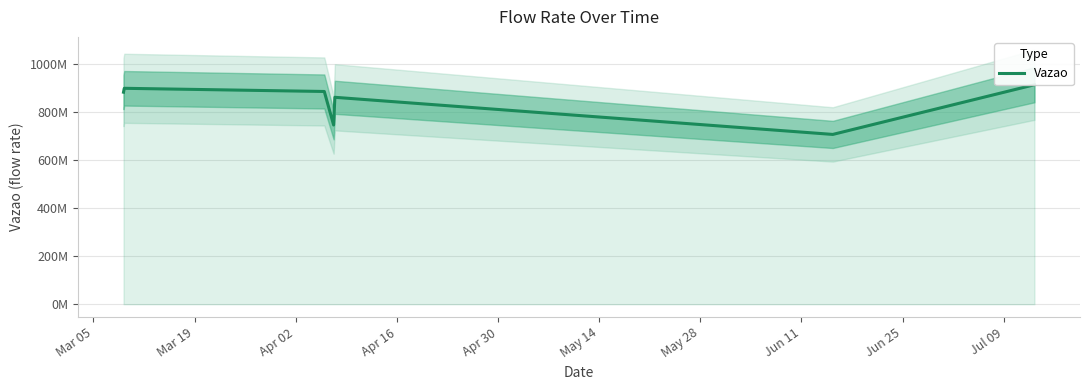

Reading left to right, list all the values displayed in this chart.

881476971	897687978	884479516	745080428	860254761	705903445	912525225